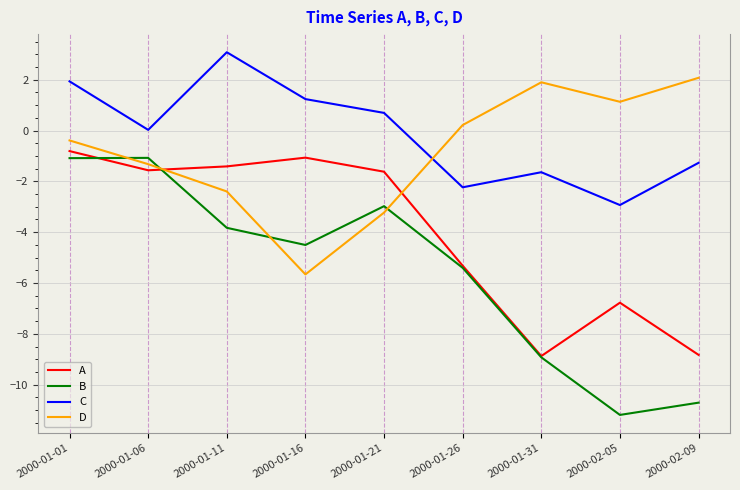

Is the value of D at 2000-01-01 greater than the value of A at 2000-01-06?

Yes